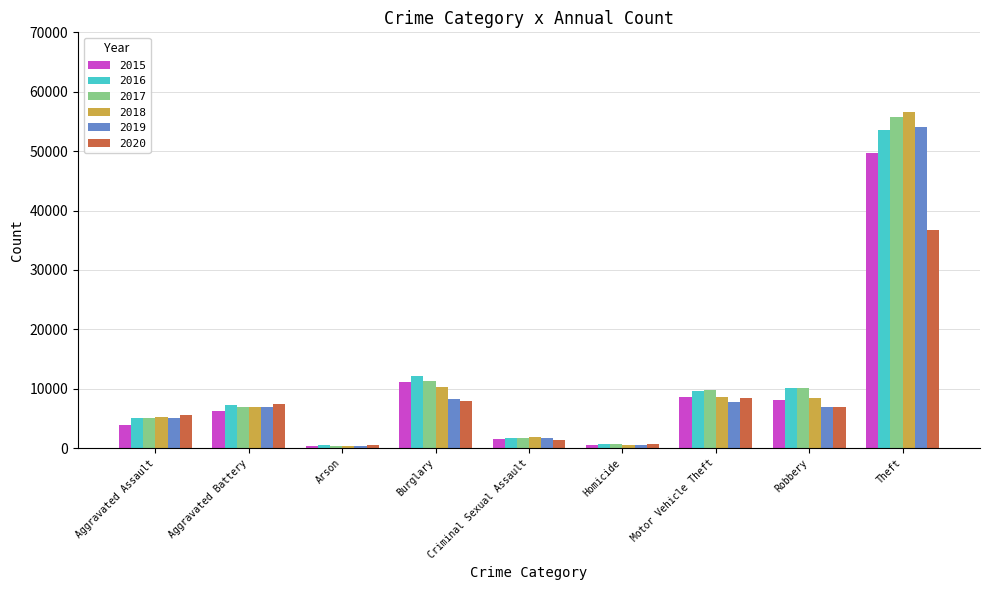

What is the total value across all series at Motor Vehicle Theft?

52837